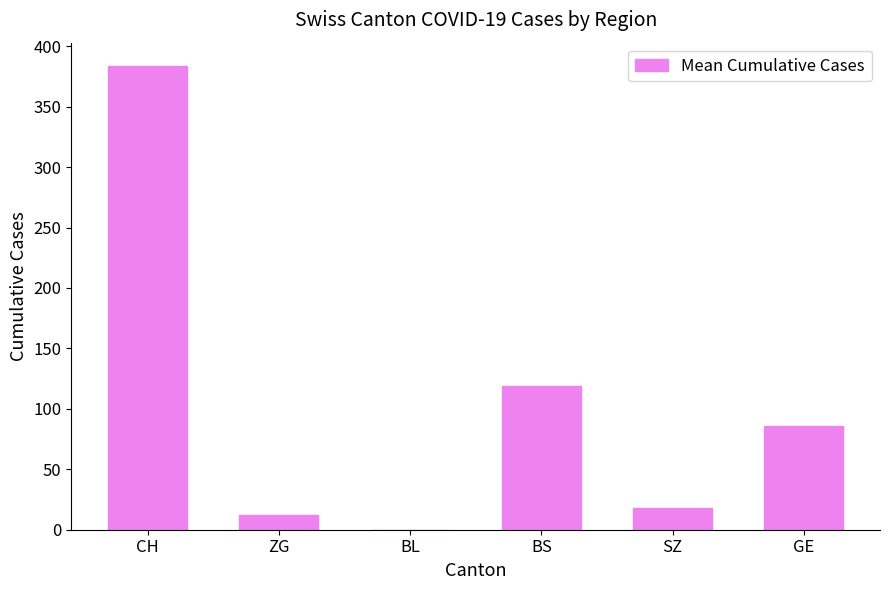

Where is the data nearest to the value 191?

BS